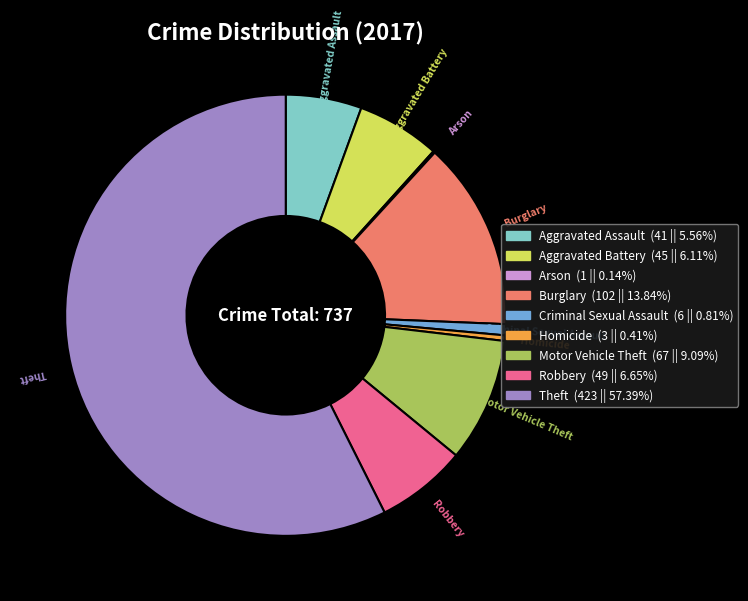

Which category has the biggest portion of the pie?

Theft